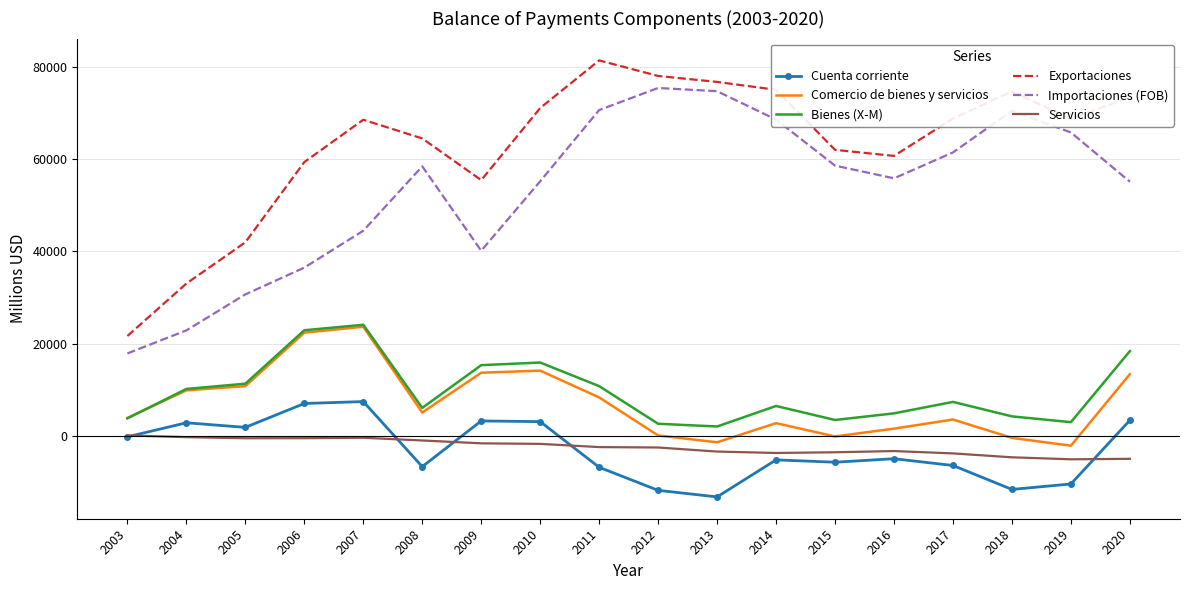

What is the total value across all series at 2006?

147618